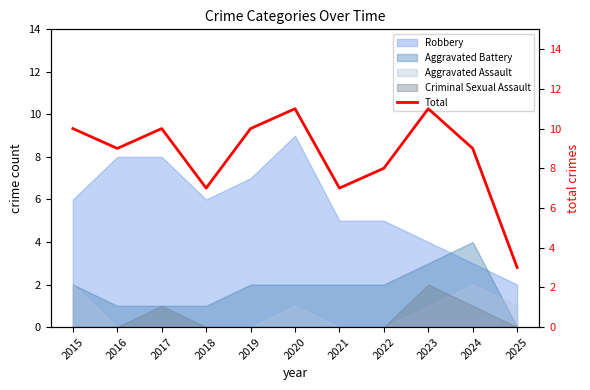

How many values exceed 9?

5